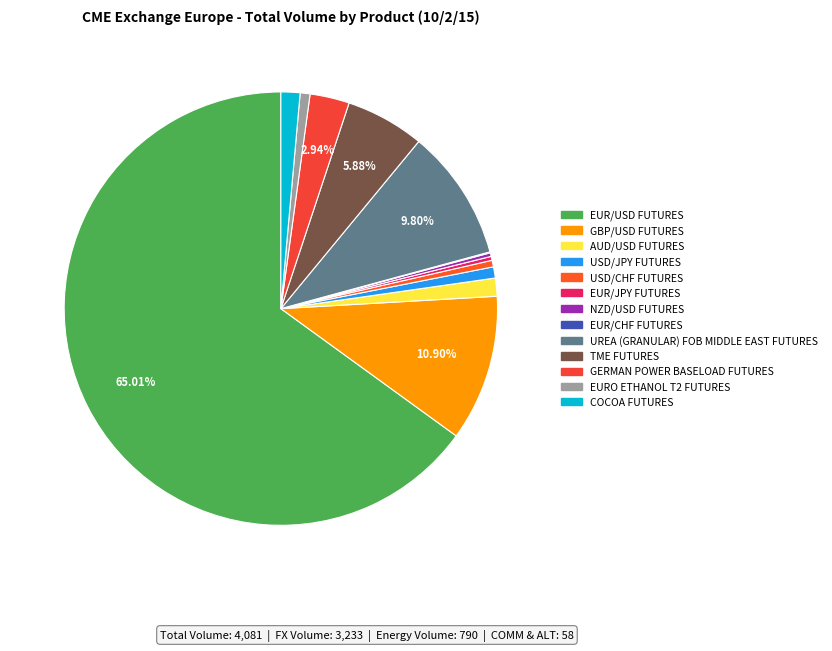

What percentage is the EURO ETHANOL T2 FUTURES slice, to the nearest percent?

1%